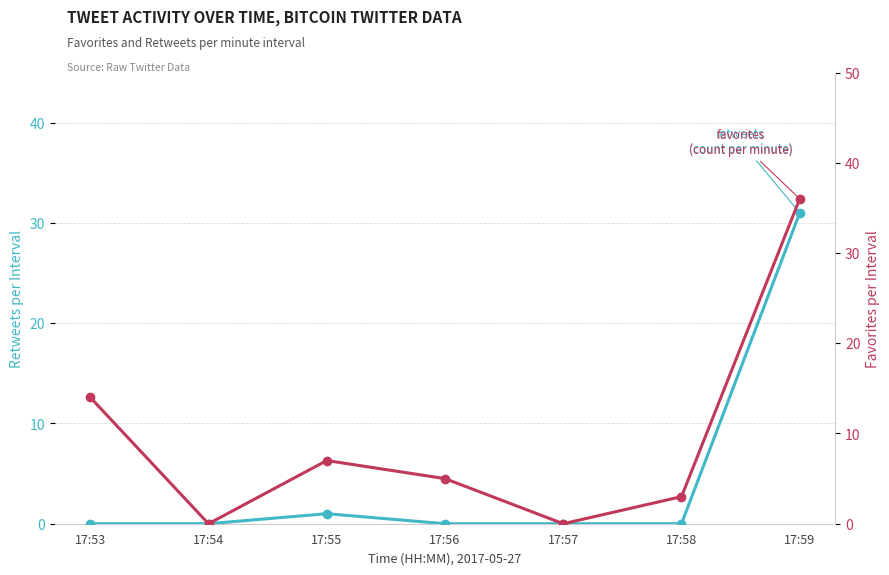

Which series changed the most between 17:57 and 17:58?

favorites